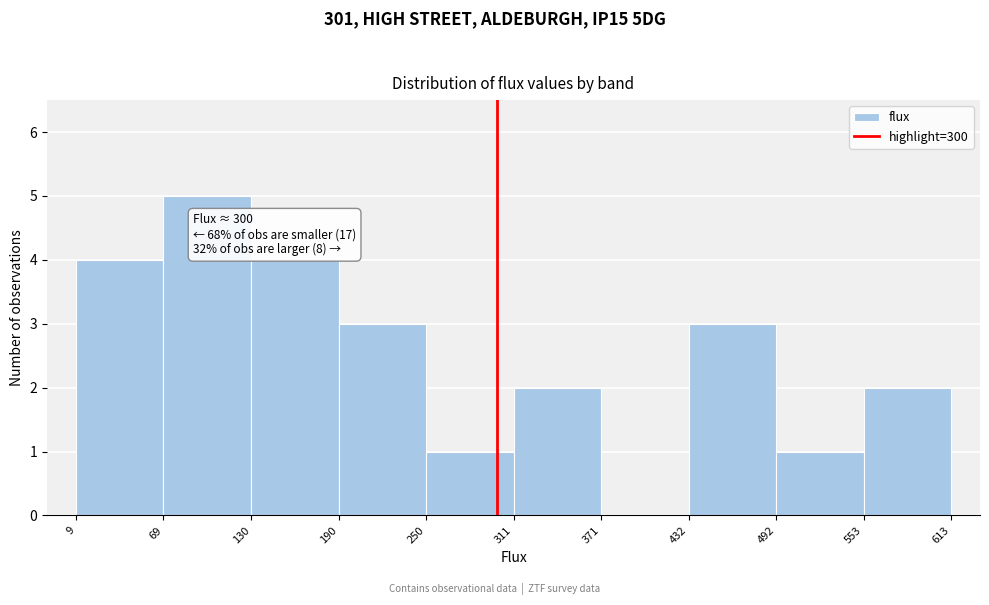

Which range on the x-axis has the tallest bar?

69 to 130